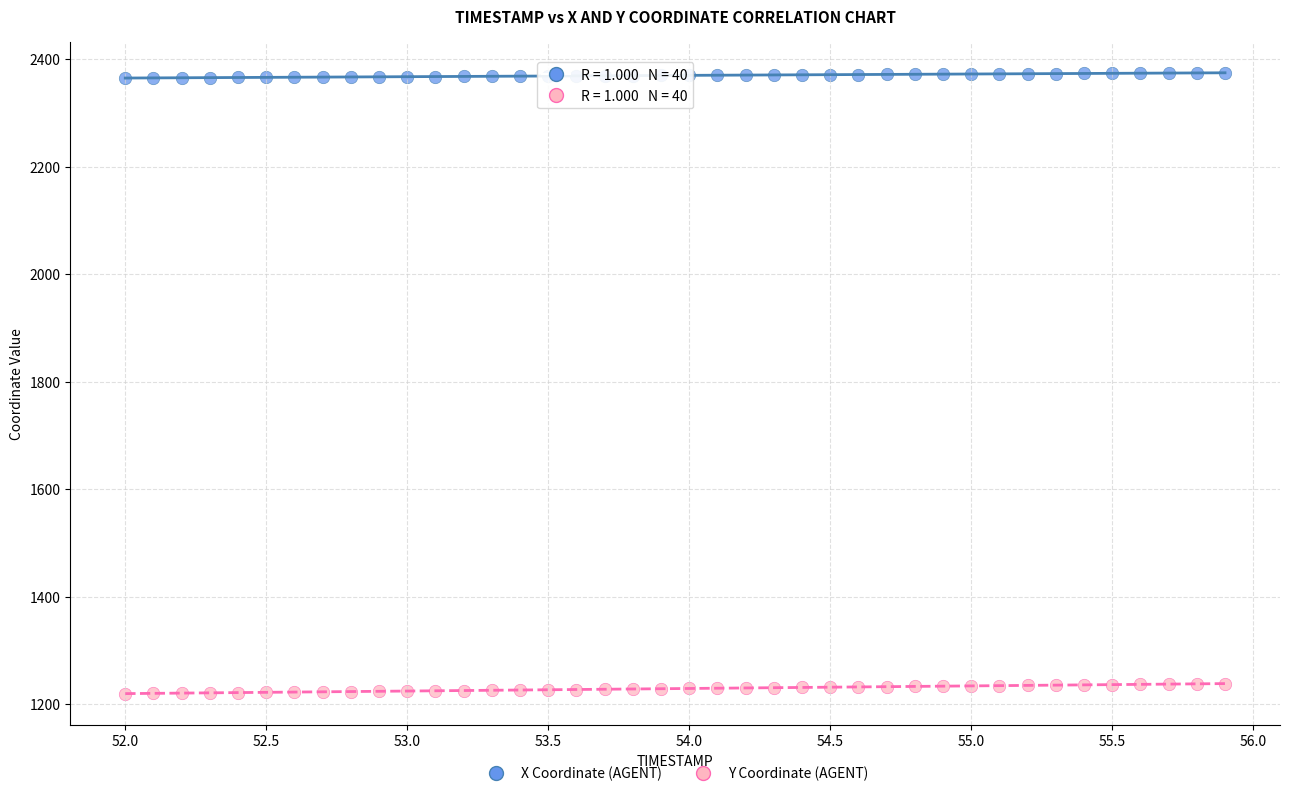

Which series reaches the minimum Y coordinate?

Y Coordinate (AGENT)